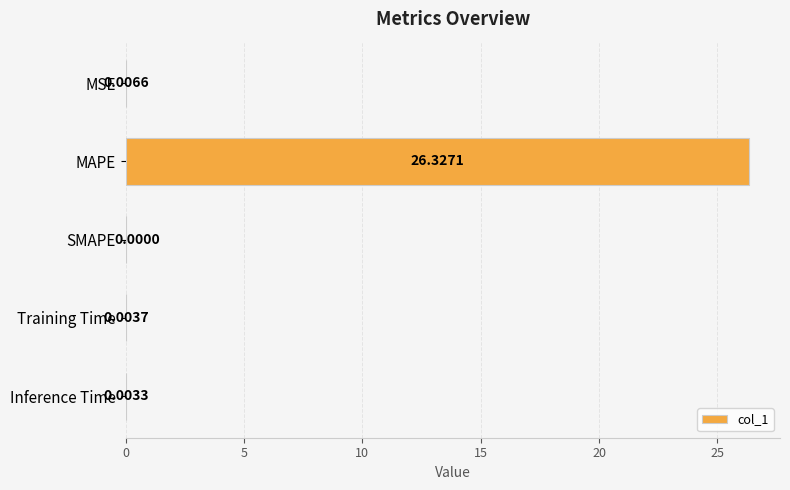

Which category has the highest value across all series?

MAPE